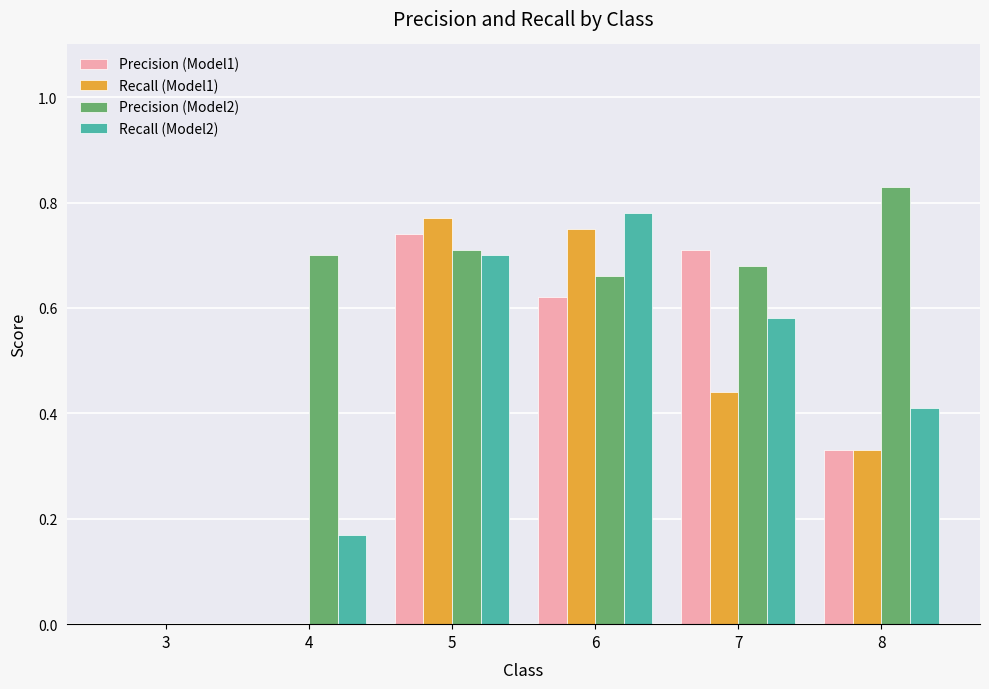

What is the sum of all Recall (Model2) values?

2.6